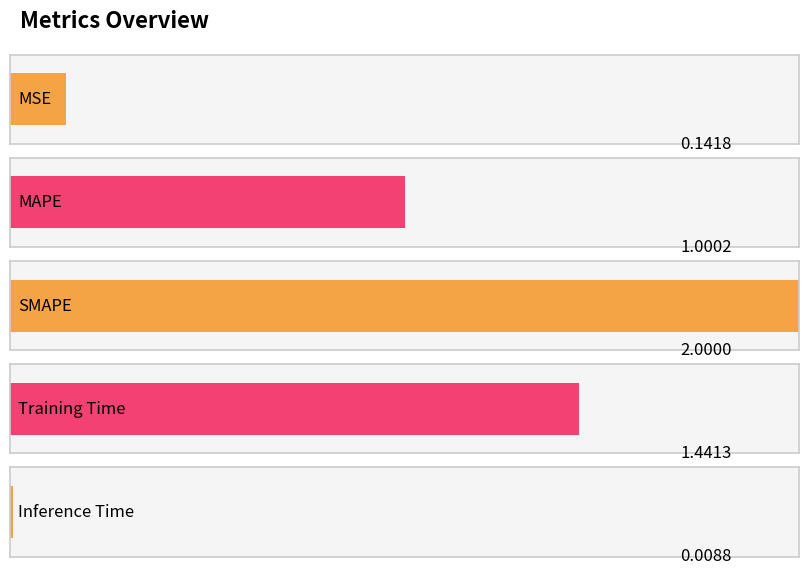

Reading left to right, what are all the values shown in this chart?

MSE=0.1	MAPE=1.0	SMAPE=2.0	Training Time=1.4	Inference Time=0.0